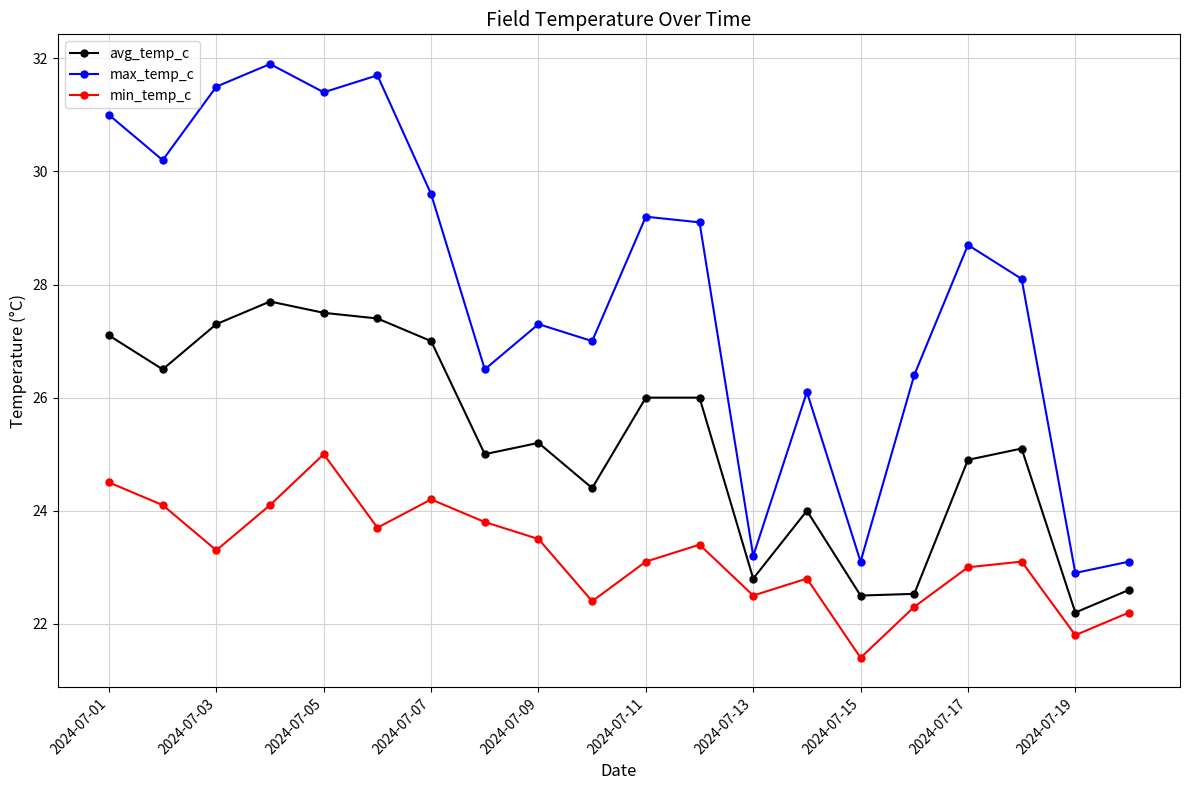

In max_temp_c, how many points are lower than both neighbors (excluding endpoints)?

7